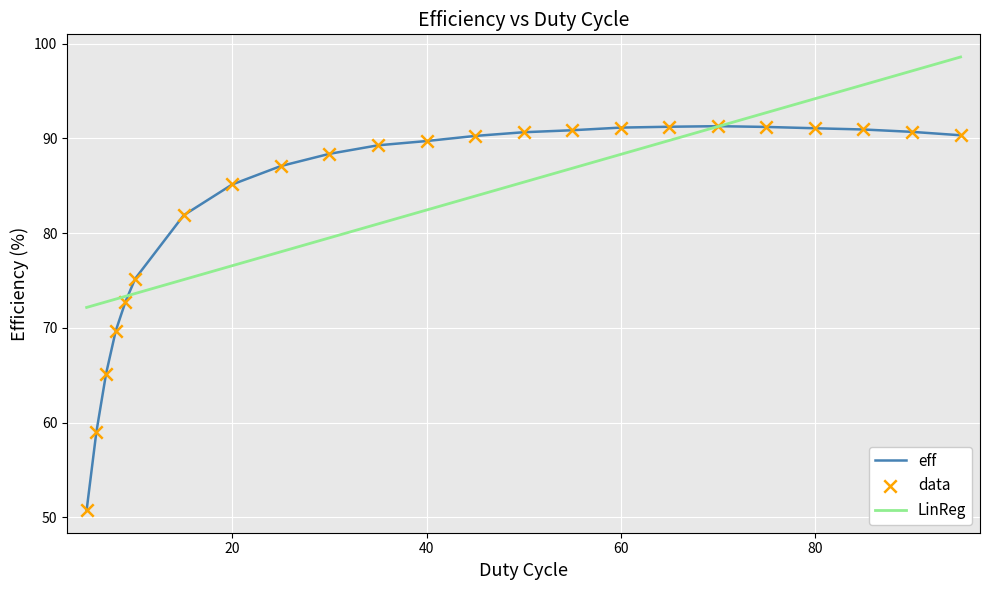

List the series in order of their peak value, lowest first.

eff, LinReg